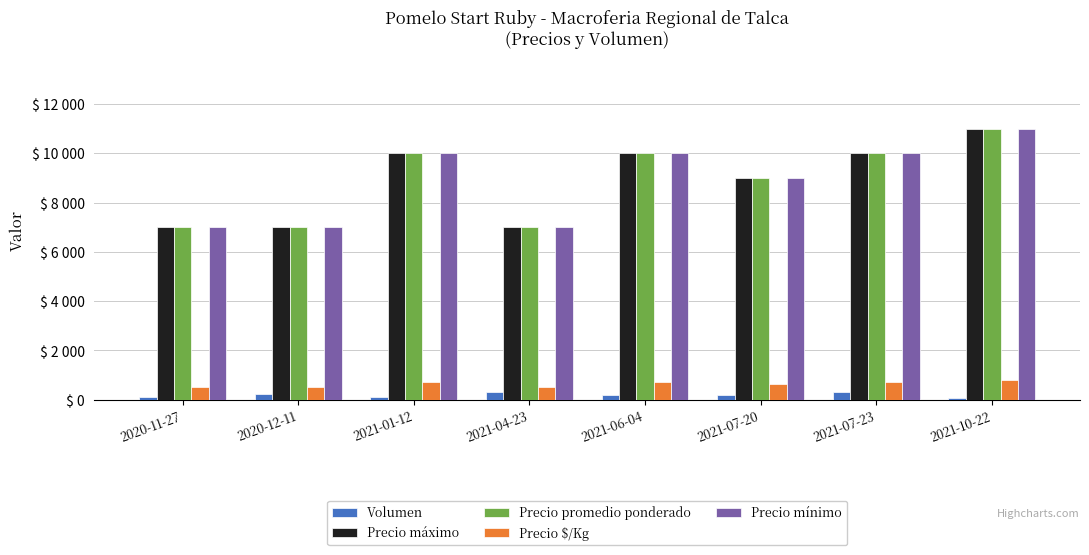

What are all the series names shown in the legend?

Volumen, Precio máximo, Precio promedio ponderado, Precio $/Kg, Precio mínimo